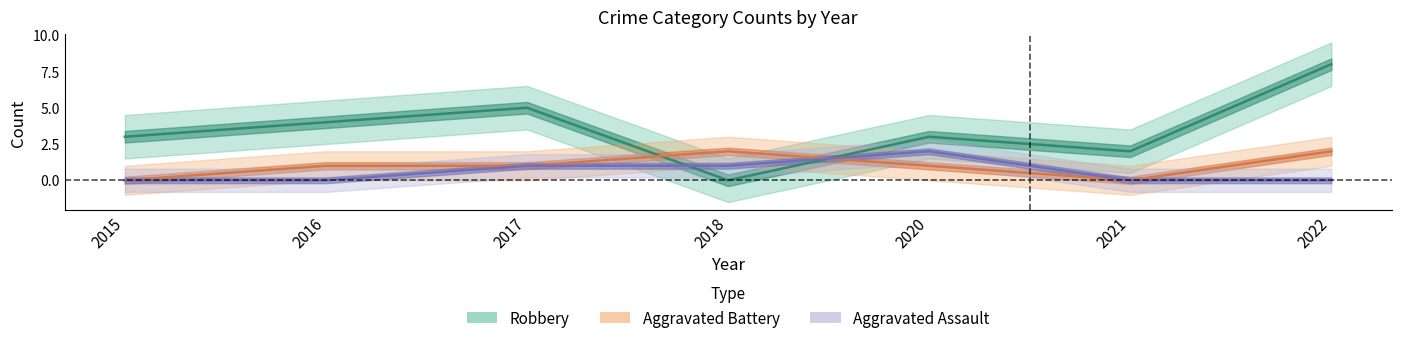

True or false: Aggravated Assault has a value of 0 at 2021.

True